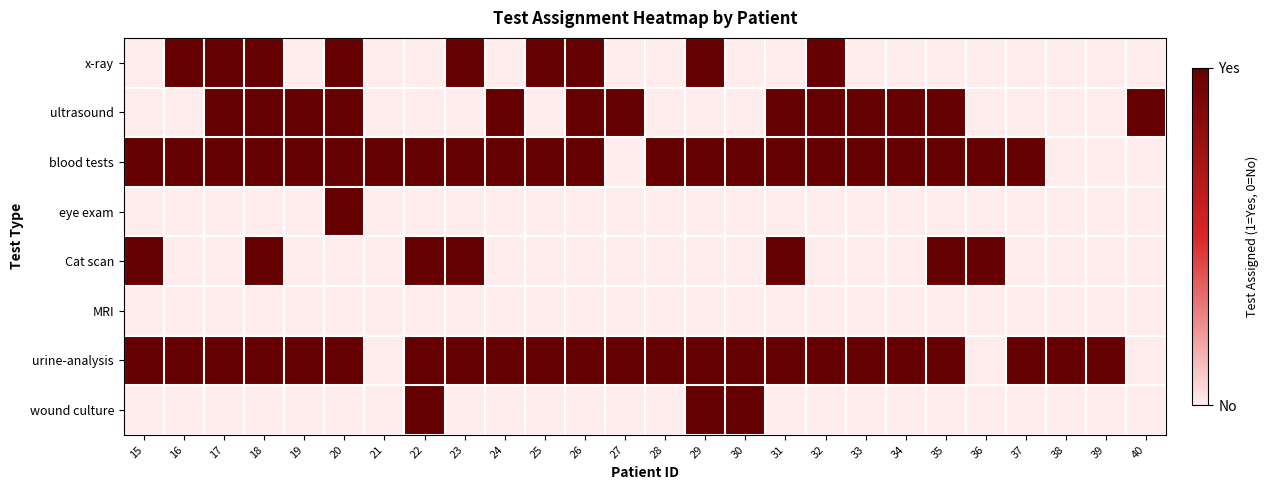

How many series are shown in this chart?

8